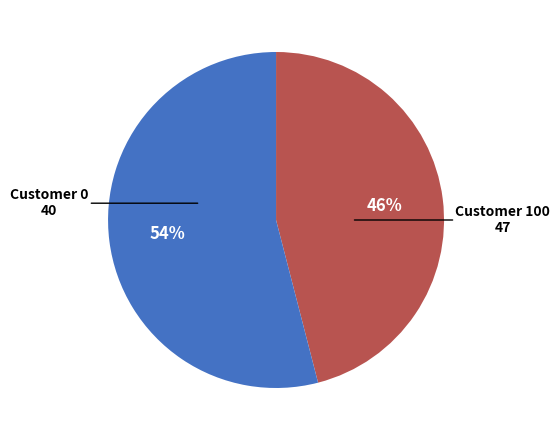

To the nearest percent, what is the difference between the largest and smallest slice percentages?

8%